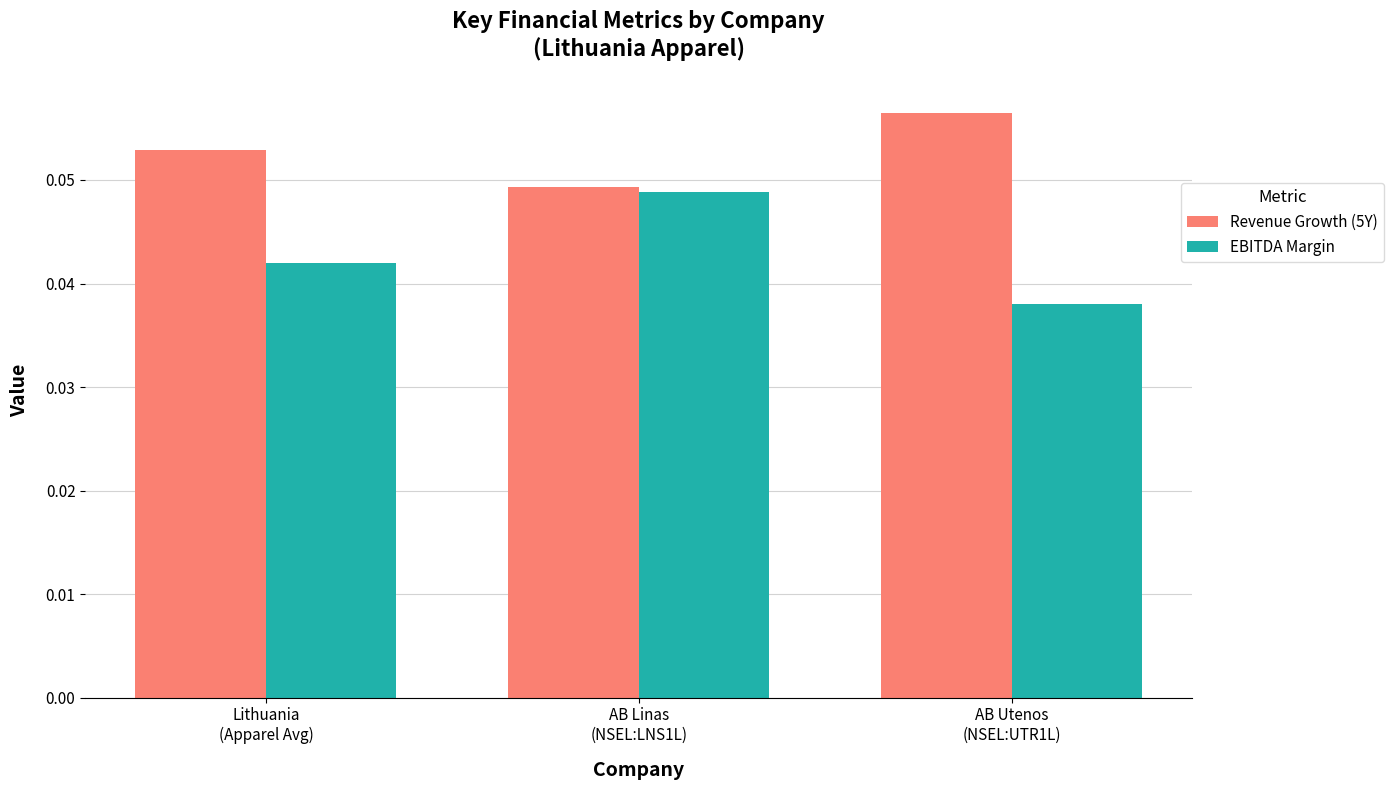

Rank the series by their maximum value, from lowest to highest.

EBITDA Margin, Revenue Growth (5Y)